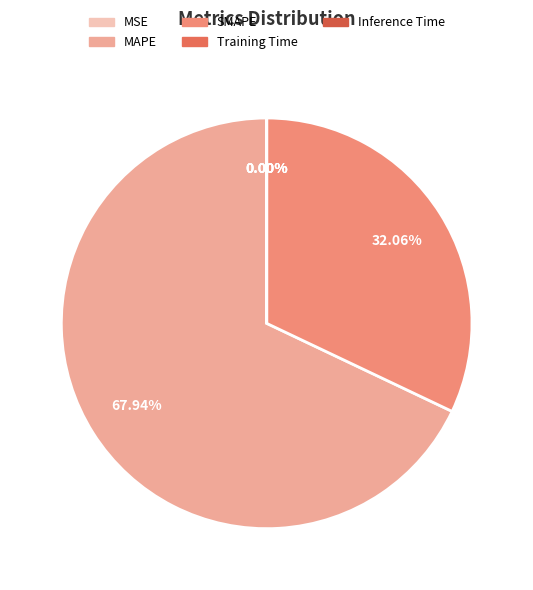

Which slice is the largest?

MAPE